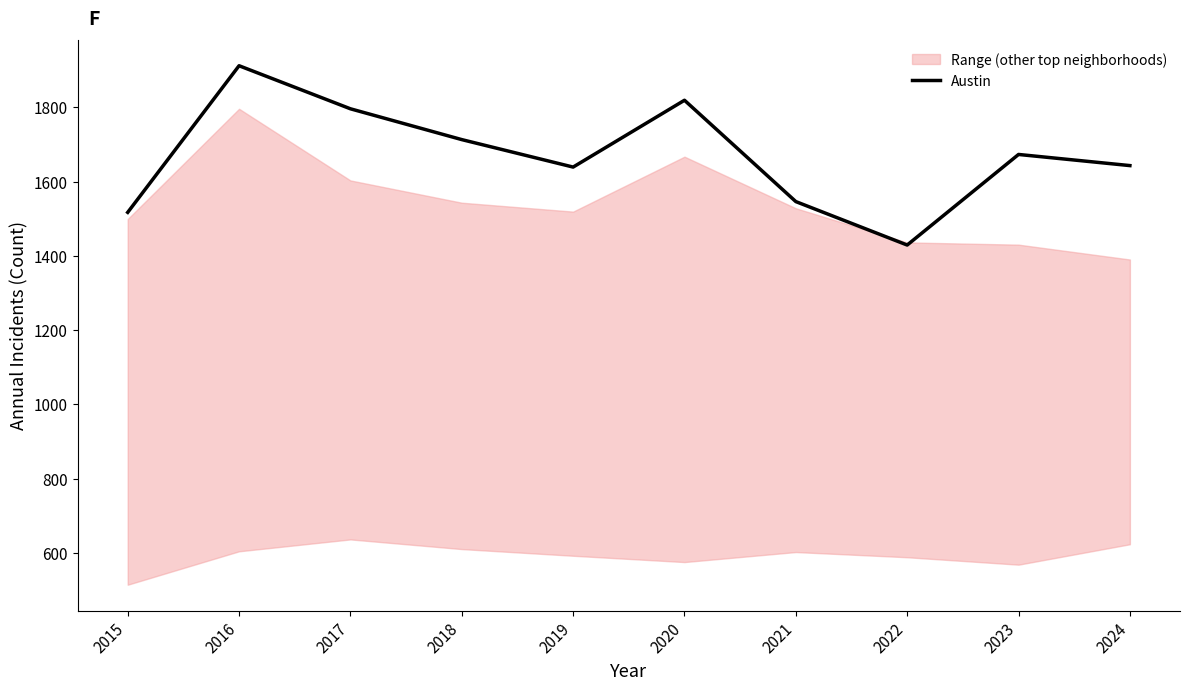

The chart shows a value of 2562 at 2023. True or false?

False